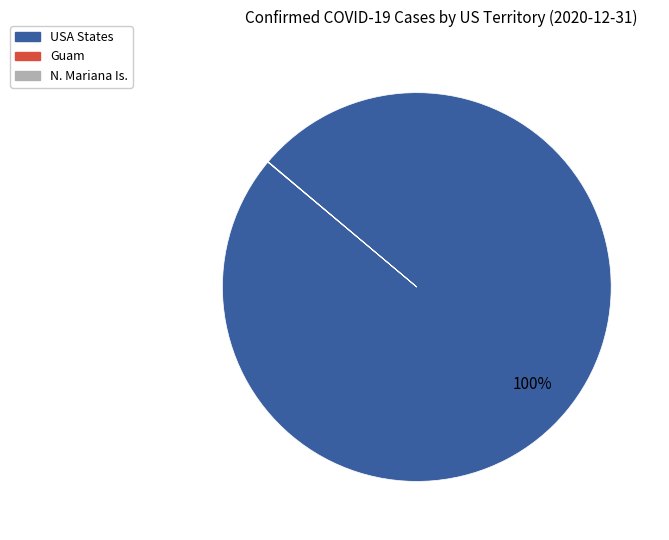

The USA States slice represents 100% of the pie. True or false?

True